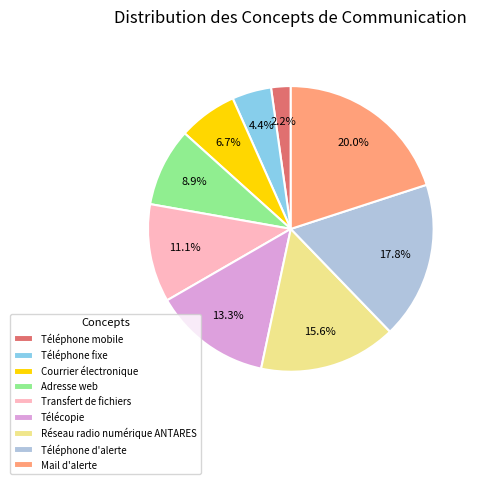

What is the smallest slice in the pie chart?

Téléphone mobile